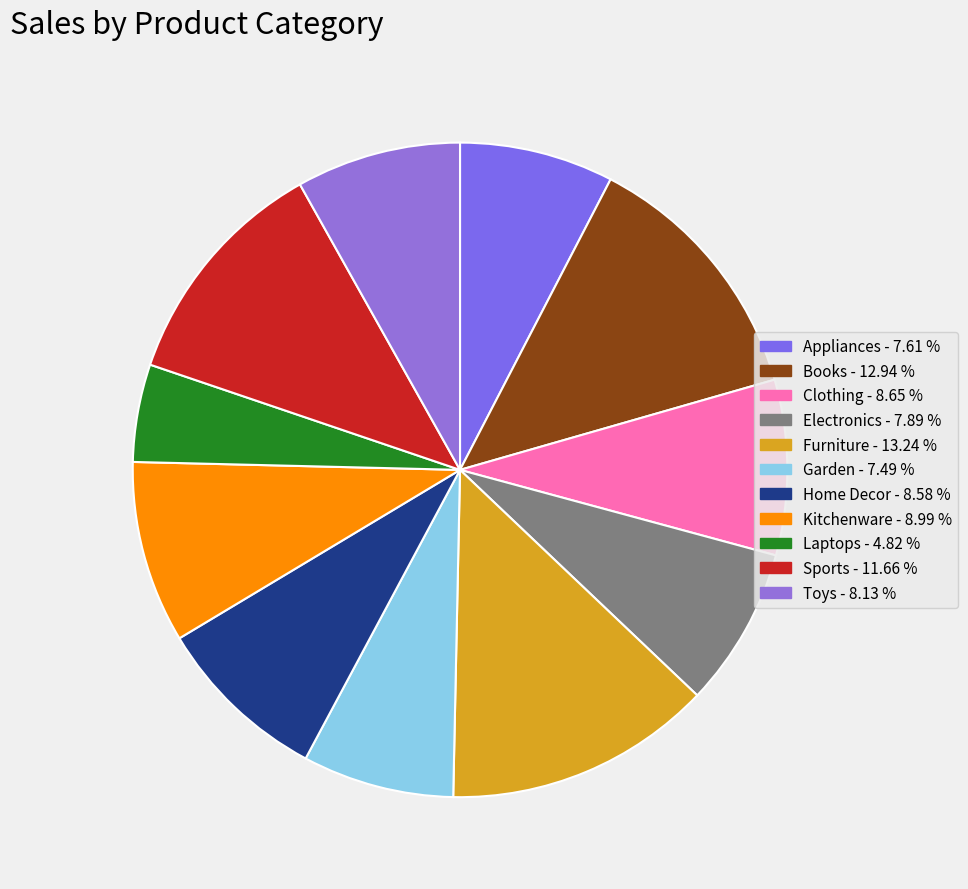

To the nearest percent, what is the difference between the largest and smallest slice percentages?

8%